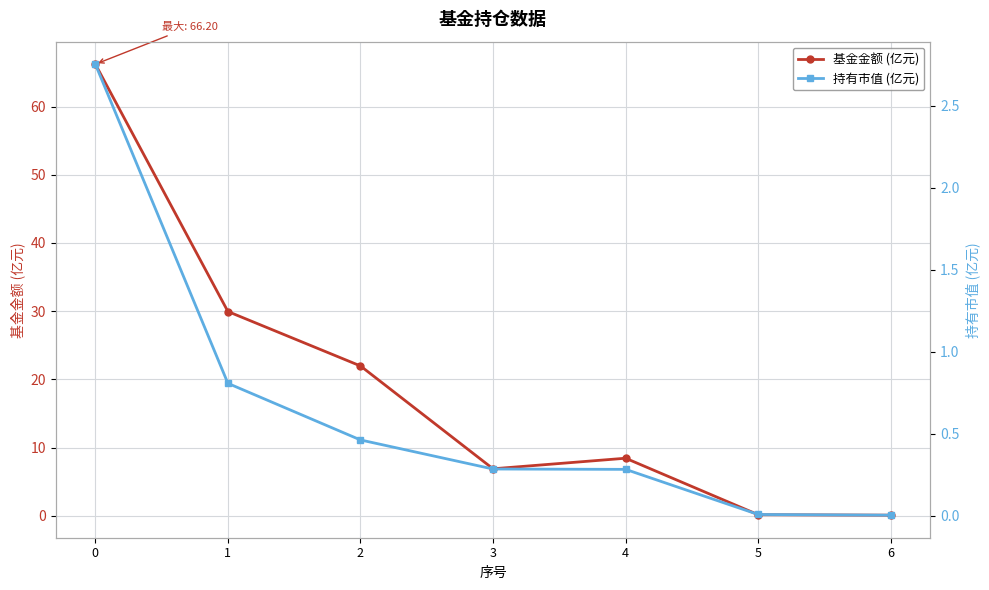

Where is 基金金额 (亿元) nearest to the value 33?

1